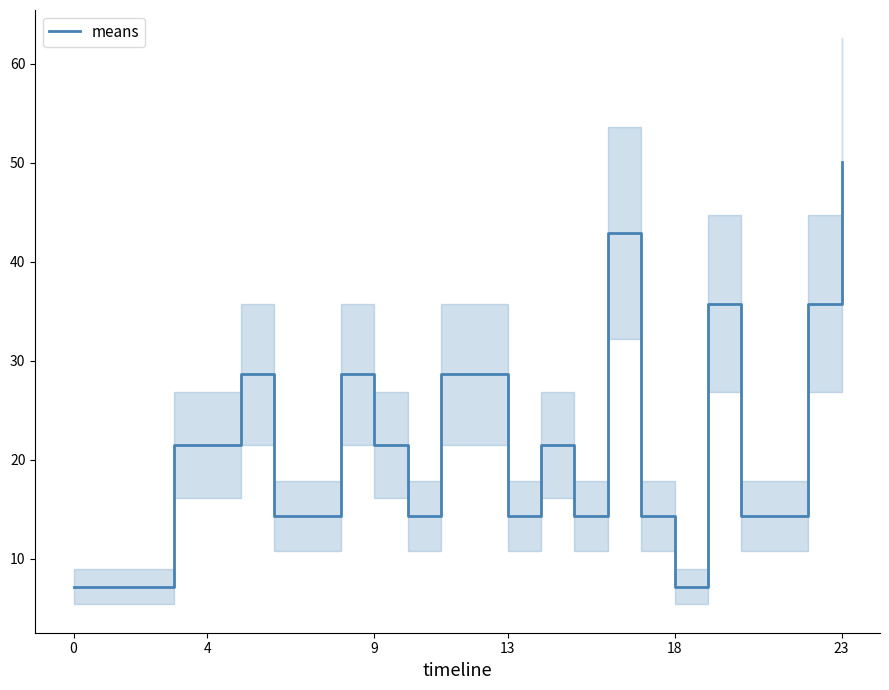

How many interior local peaks (higher than both neighbors) does the data have?

5